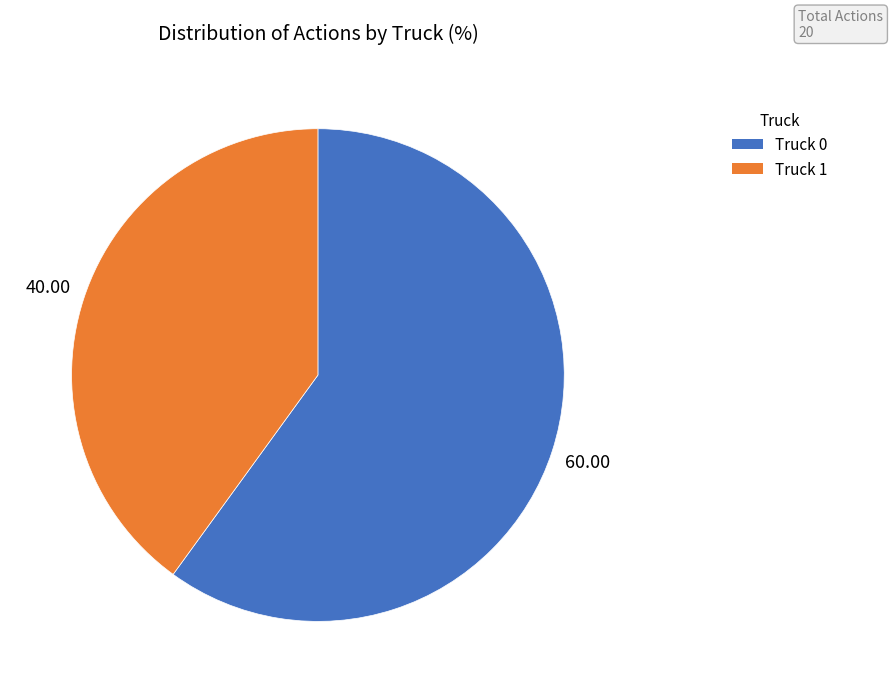

True or false: Truck 0 accounts for 53% of the total.

False